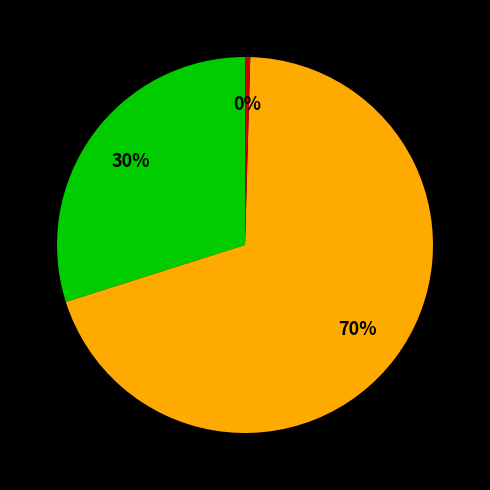

Does any single category account for the majority?

Yes